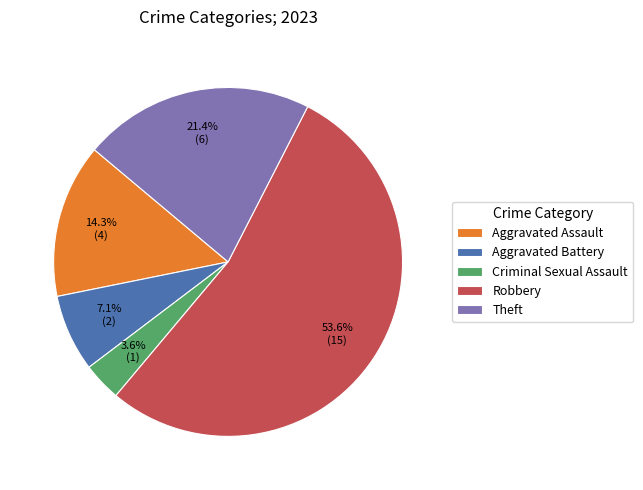

Count the number of slices in the pie.

5